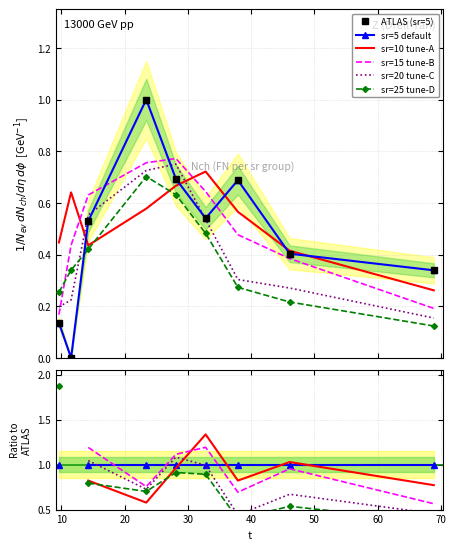

What is the value of the ATLAS (sr=5) point at the 8th from the left?

0.4